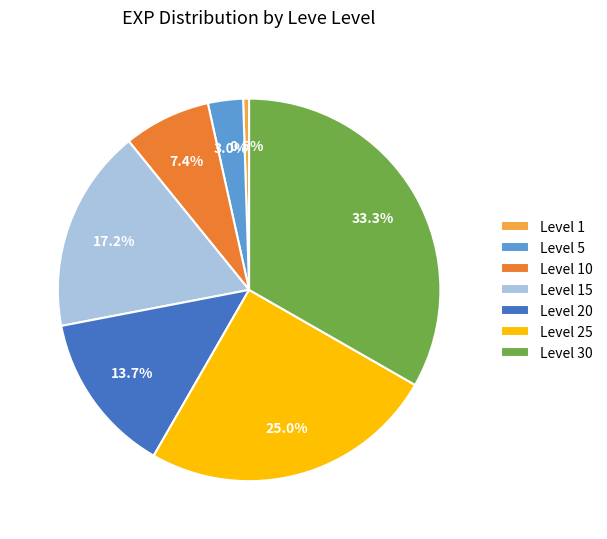

Which category has the biggest portion of the pie?

Level 30